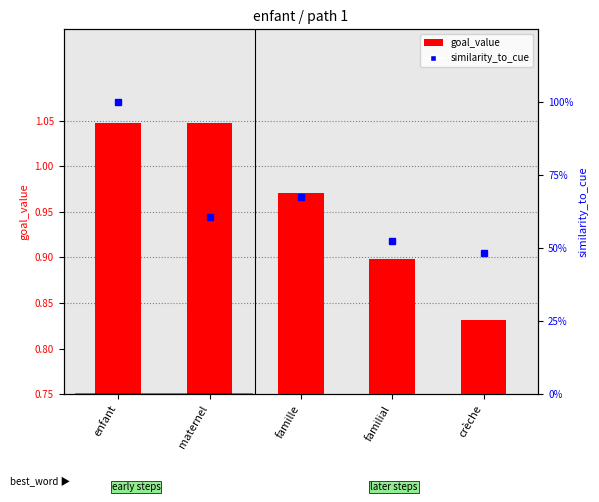

At how many categories does at least one series exceed 1?

2